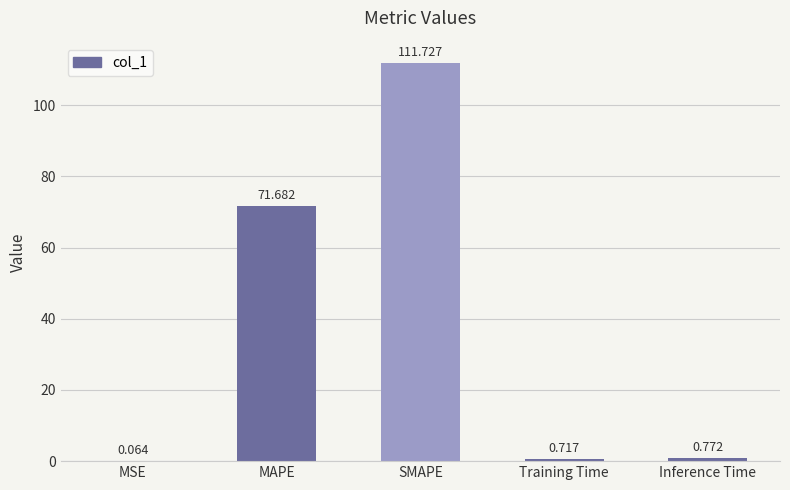

Which has a higher value, MAPE or MSE?

MAPE